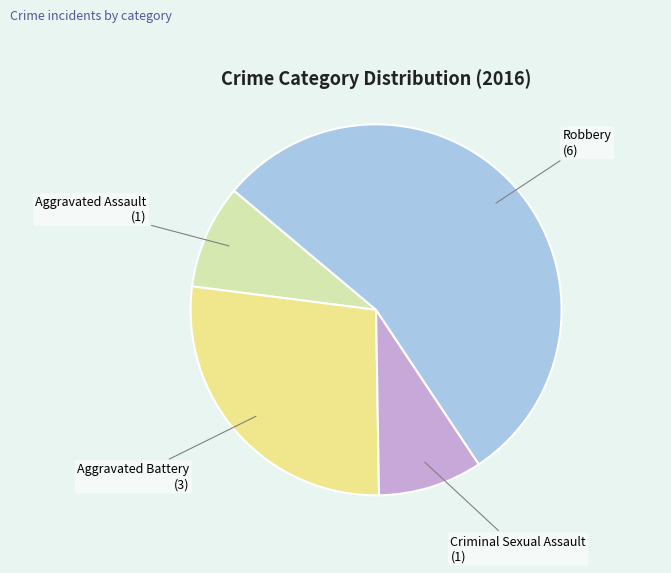

Do Aggravated Assault and Criminal Sexual Assault together represent more than half of the pie?

No